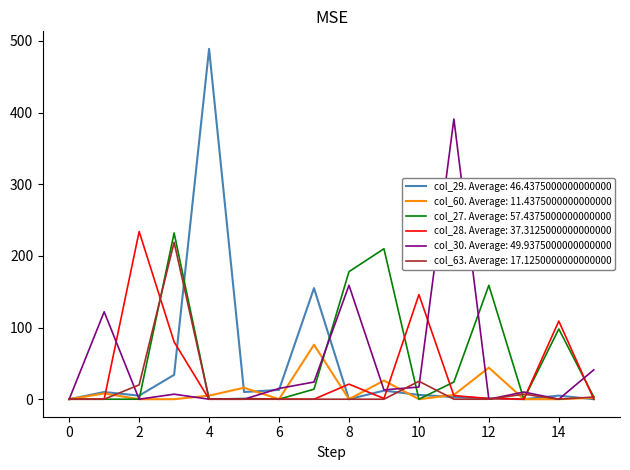

What is the maximum value shown in the chart?

489